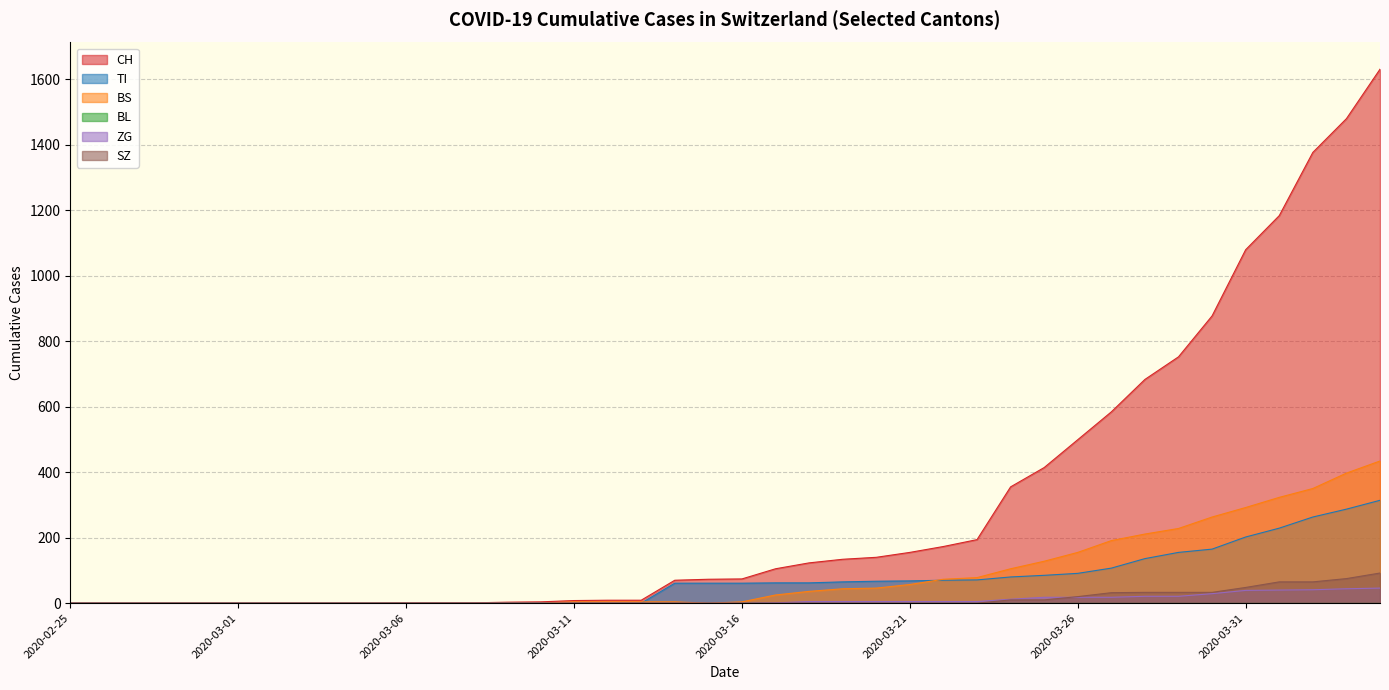

True or false: CH has a value of 27 at 2020-03-15.

False